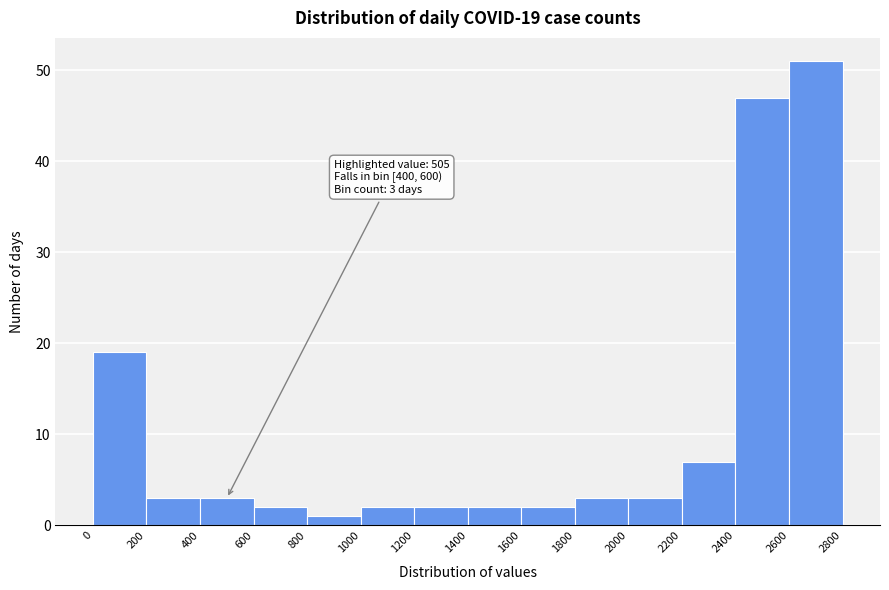

Over which range of the x-axis is the bar tallest?

2600 to 2800